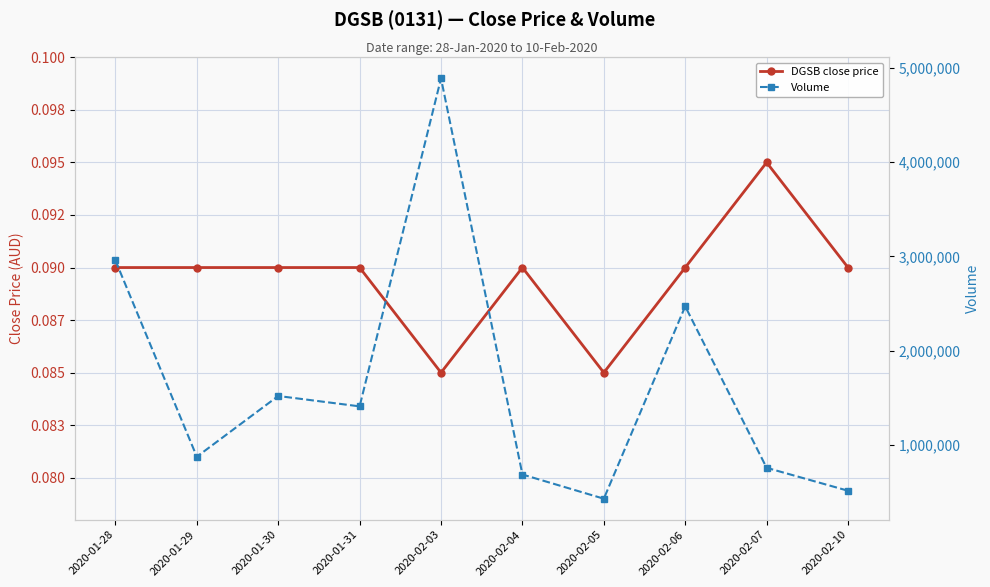

True or false: Volume and DGSB close price cross at least once.

False